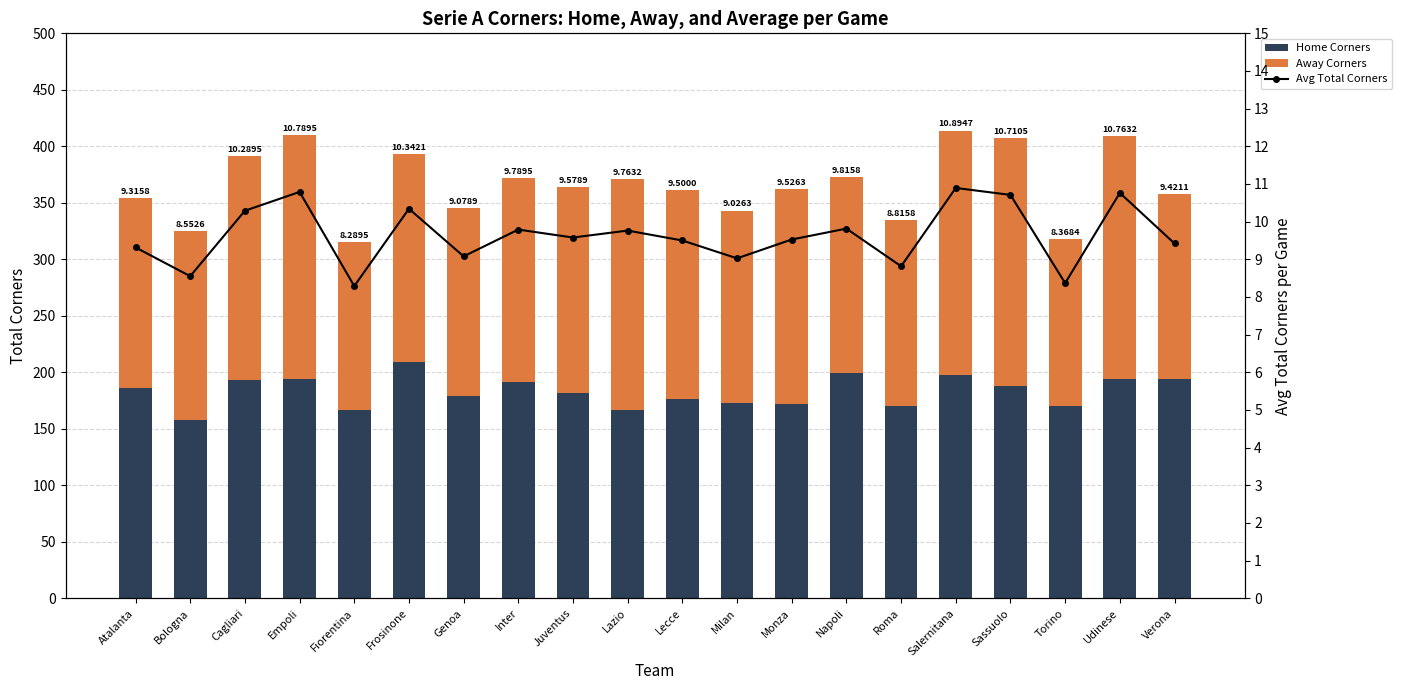

The Avg Total Corners series shows 10.9 at Salernitana. True or false?

True